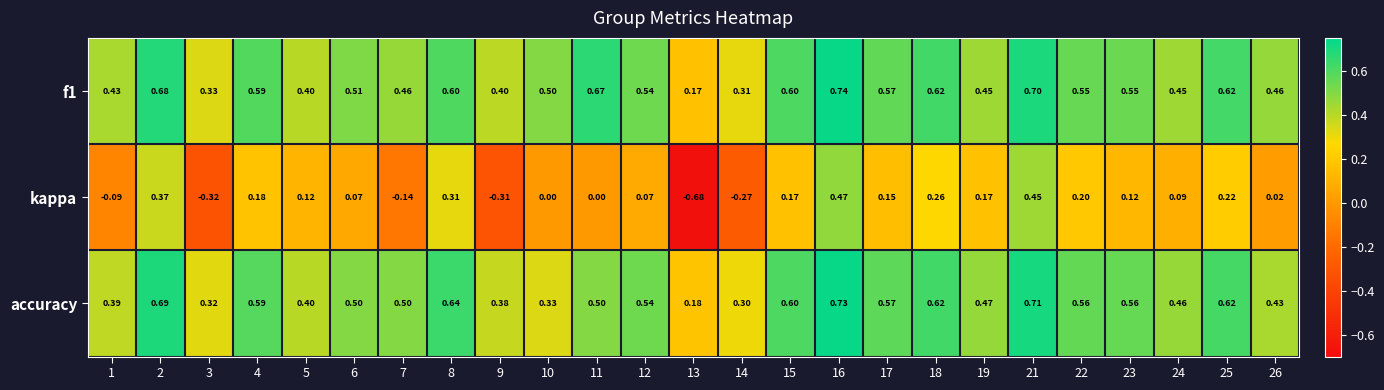

At which category does the chart reach its peak across all series?

16